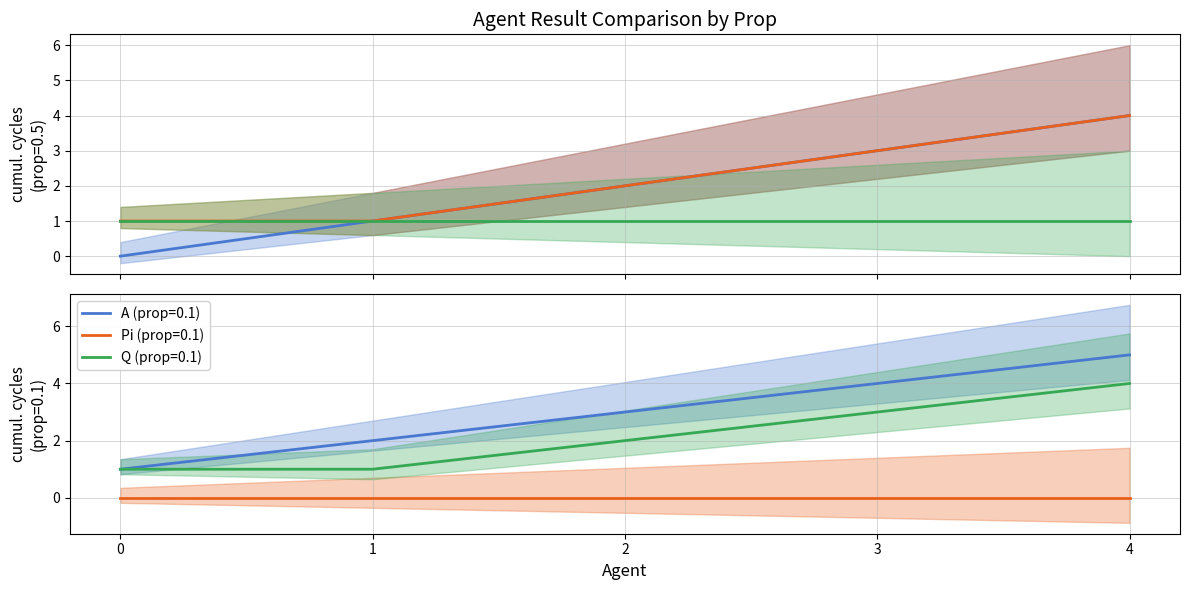

Is the value of Q (prop=0.1) at 2 greater than the value of Pi (prop=0.1) at 2?

Yes